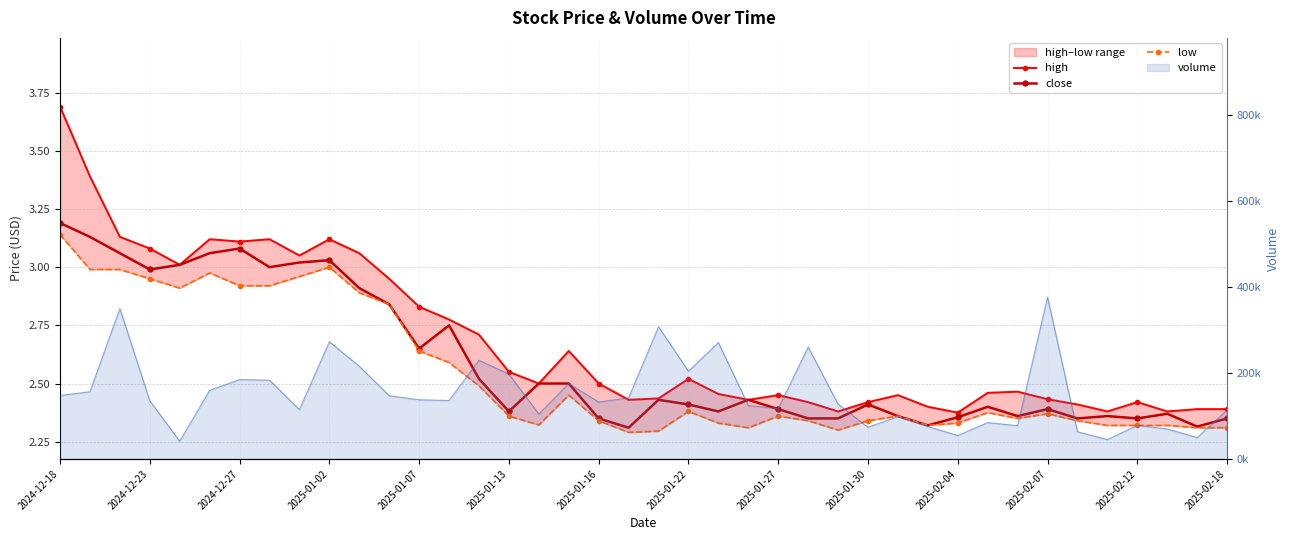

How many interior local valleys does the high series have?

10